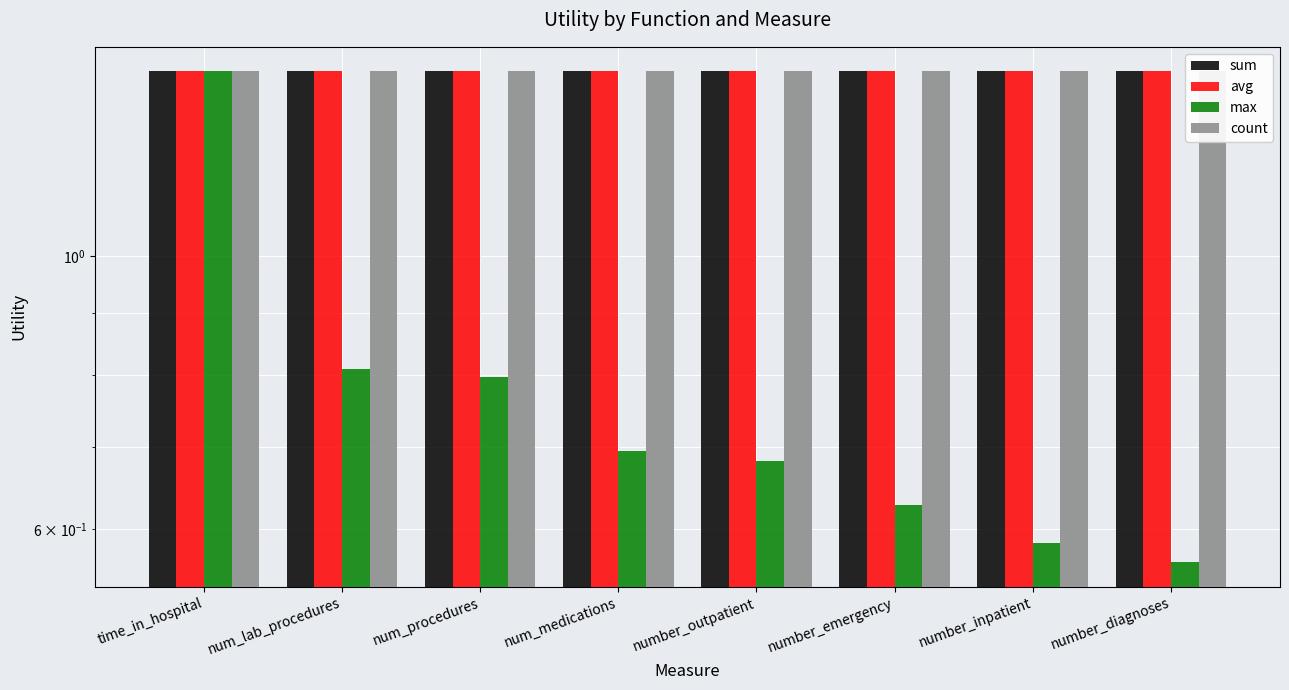

What is the minimum value for sum?

1.4